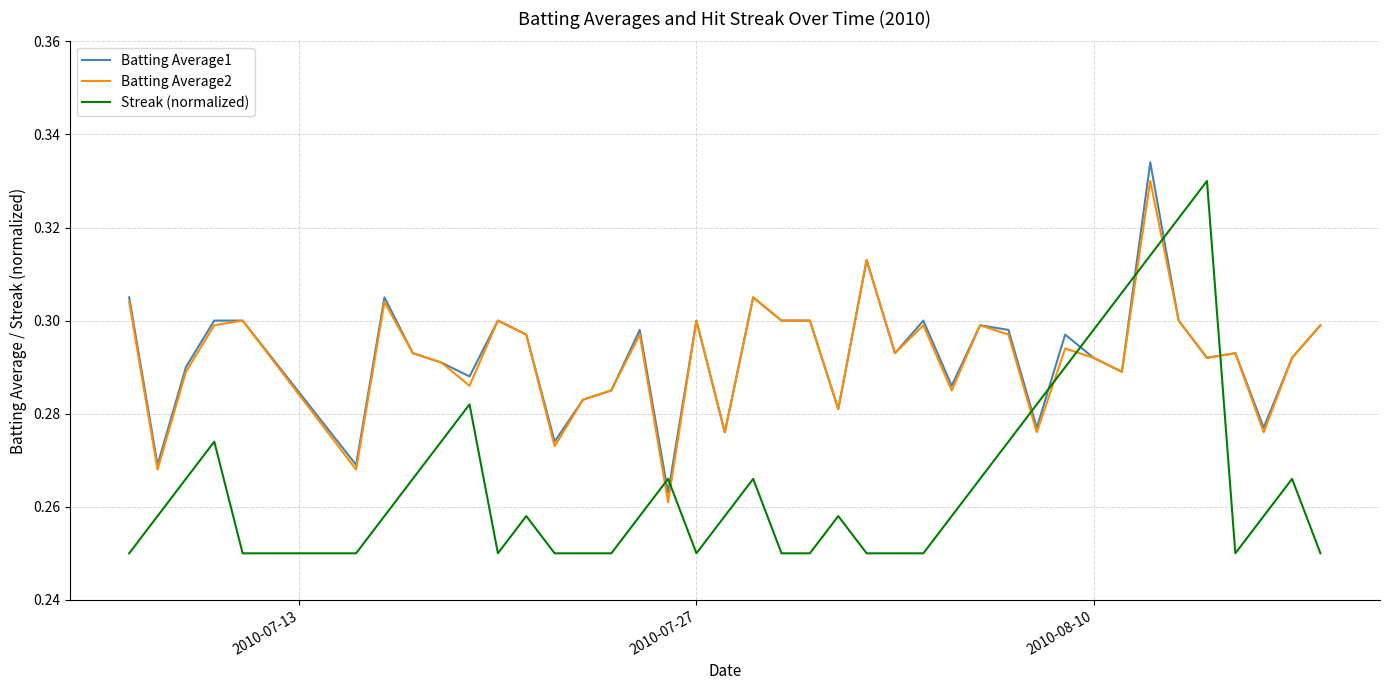

How many lines are shown in the chart?

3